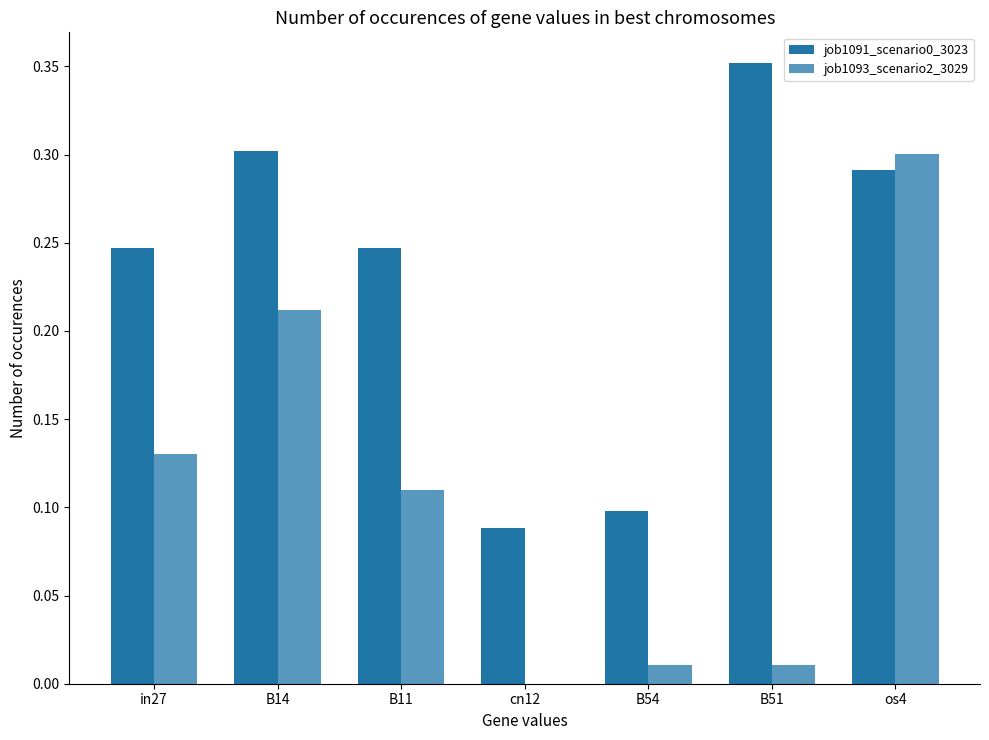

Reading left to right, transcribe all the data shown in this chart.

job1091_scenario0_3023: in27=0.2	B14=0.3	B11=0.2	cn12=0.1	B54=0.1	B51=0.4	os4=0.3
job1093_scenario2_3029: in27=0.1	B14=0.2	B11=0.1	cn12=0.0	B54=0.0	B51=0.0	os4=0.3